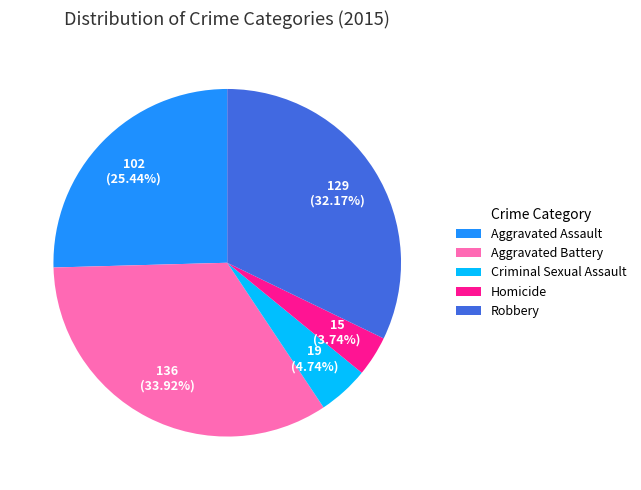

How many segments does this pie chart have?

5